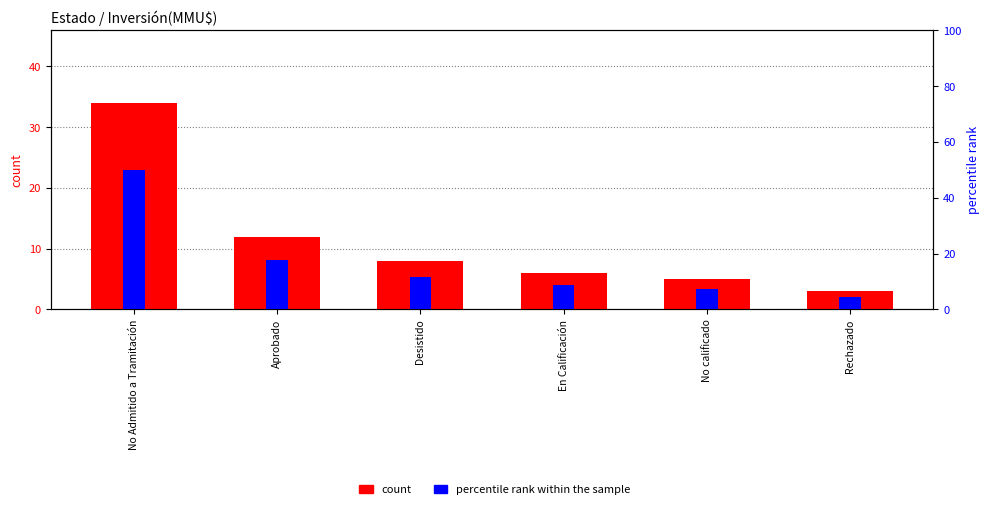

Is the value of percentile rank within the sample at En Calificación greater than the value of count at Rechazado?

Yes